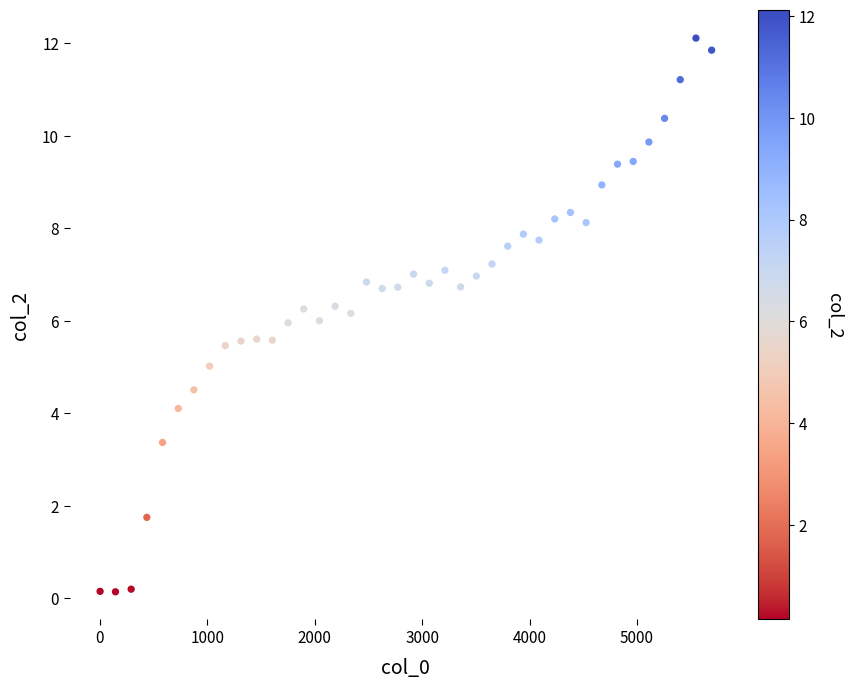

What is the range of Y values (max minus min)?

12.0